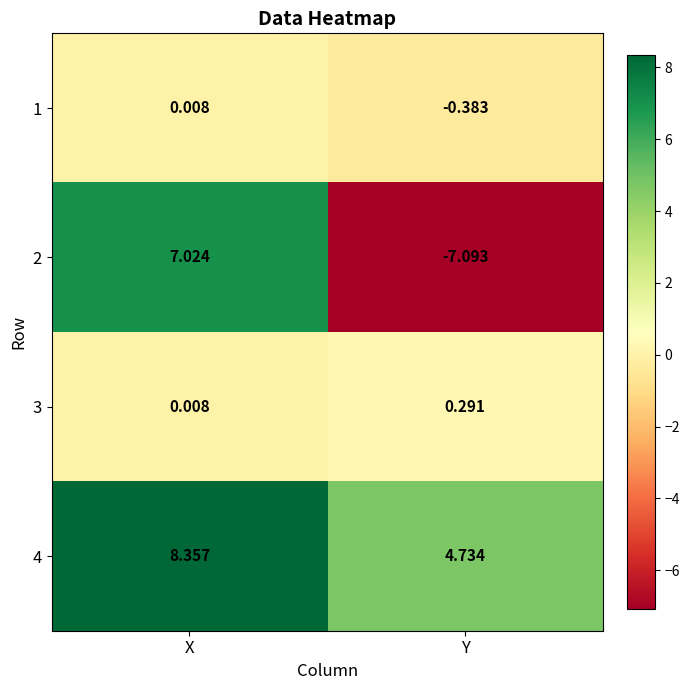

Where is 2 nearest to the value 0?

X